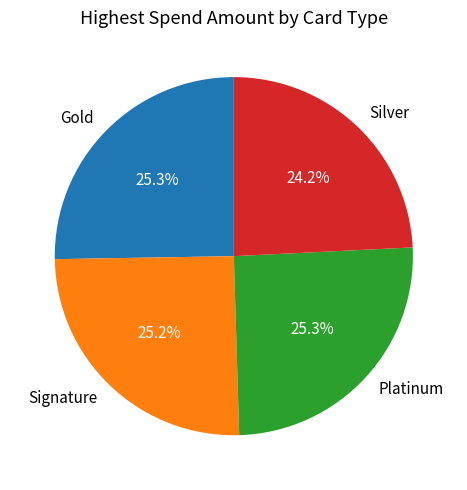

True or false: Platinum accounts for 25% of the total.

True